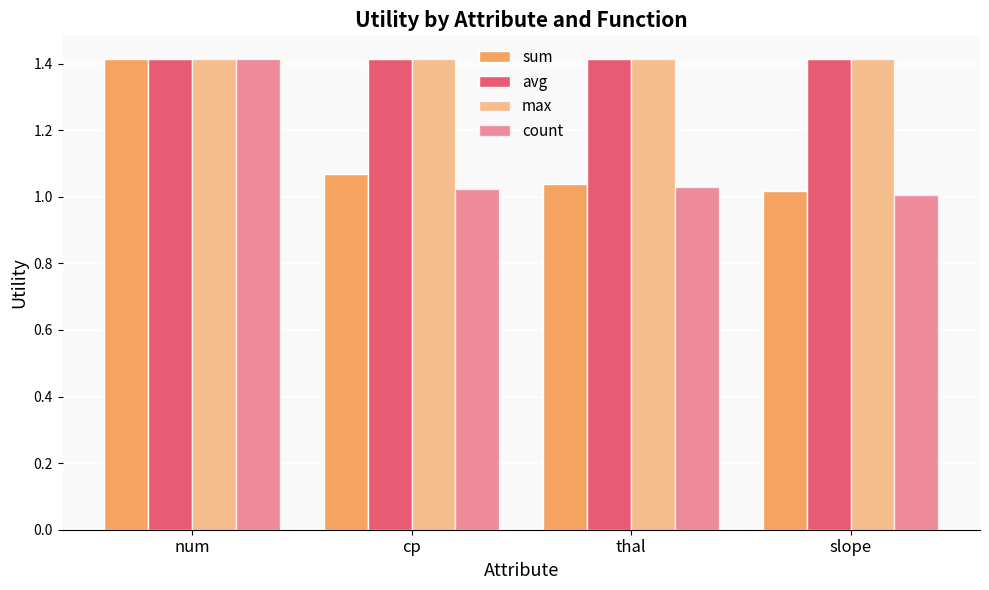

How many categories are shown in the chart?

4